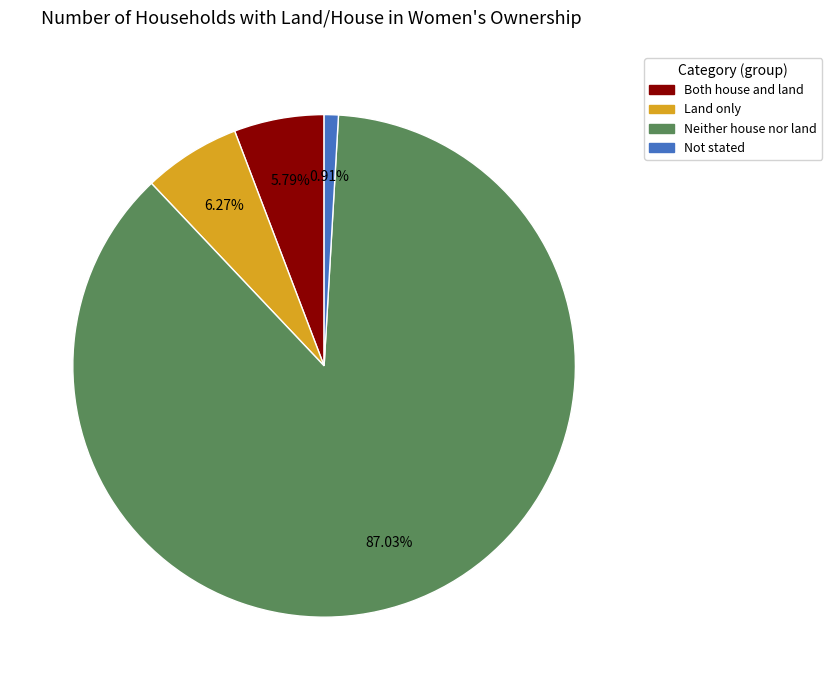

What is the ratio of the value at Neither house nor land to the value at Land only?

13.9